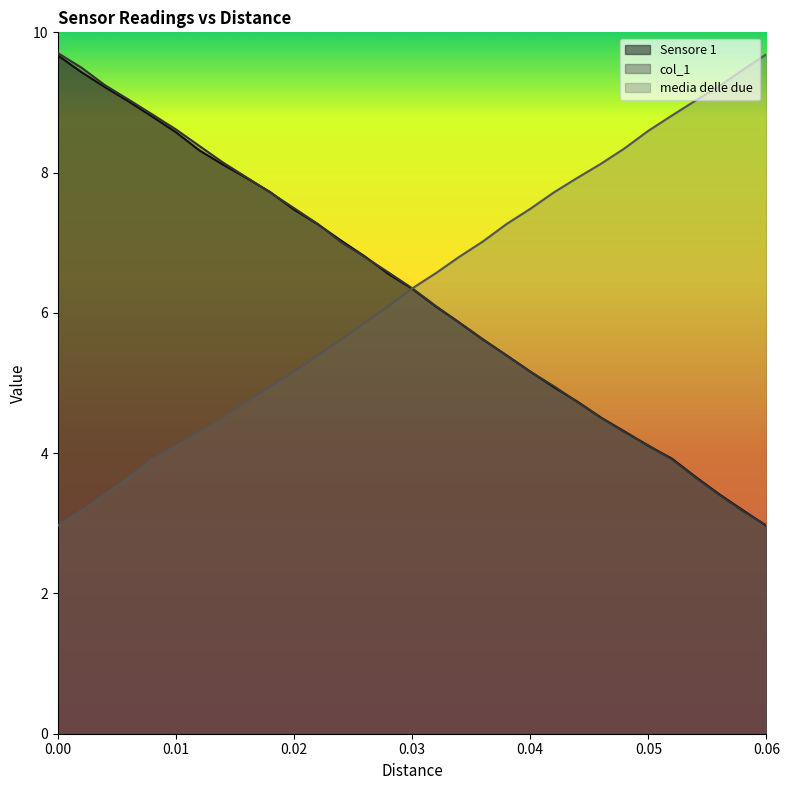

After their last crossing, which series has the higher values: Sensore 1 or media delle due ?

media delle due 